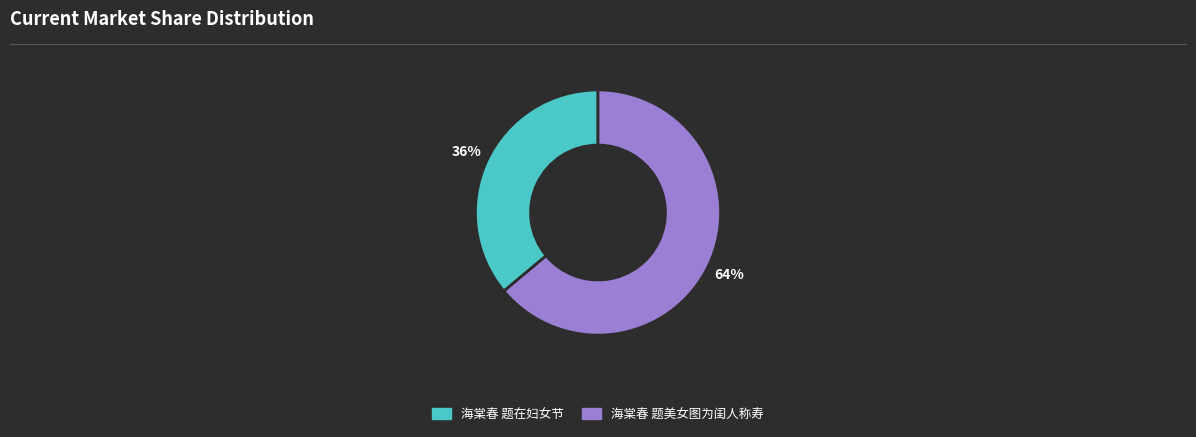

What is the largest slice in the pie chart?

海棠春 题美女图为闺人称寿